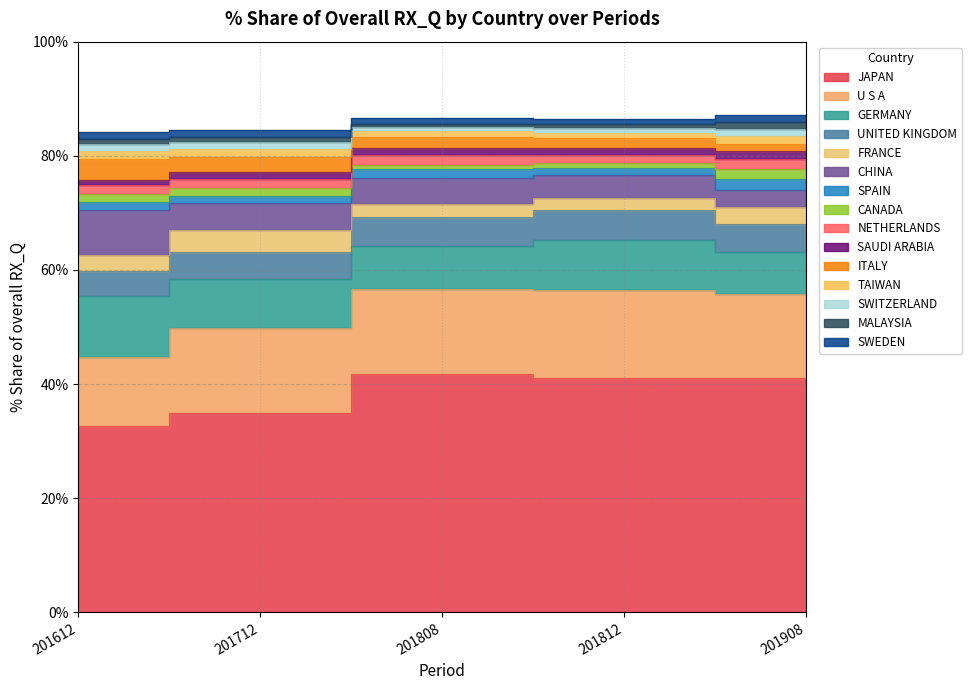

At which label does 201712_% Share reach its peak?

JAPAN